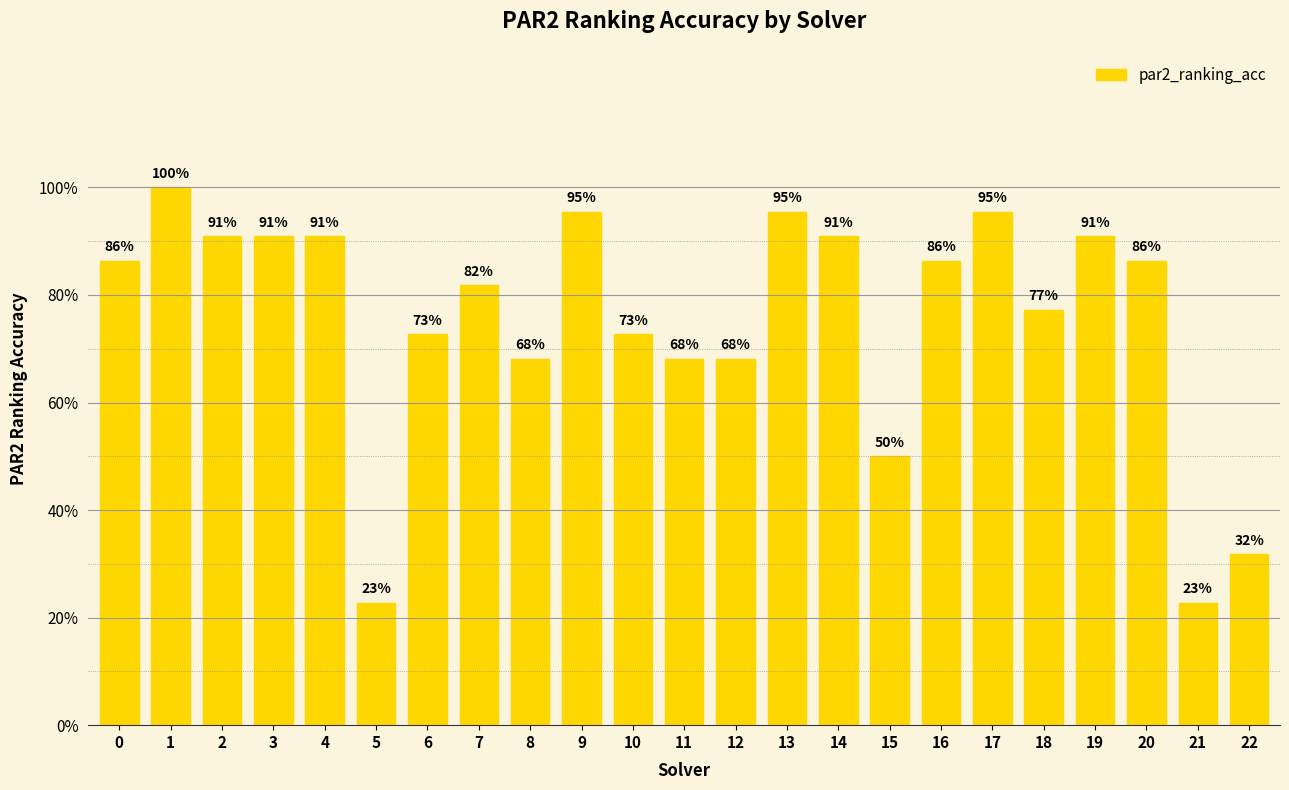

At which category does the chart reach its minimum across all series?

5